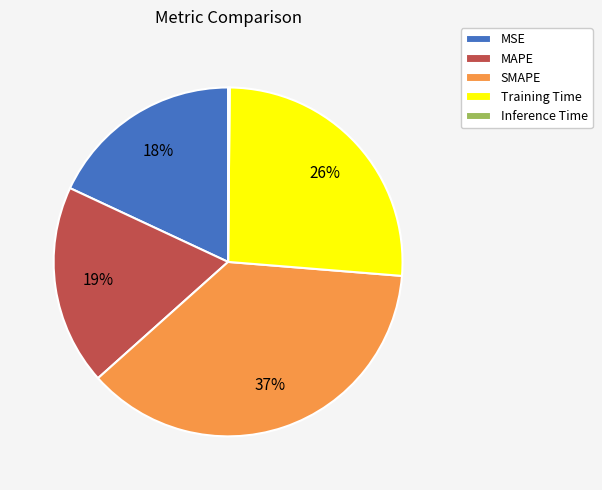

Which slice is the largest?

SMAPE